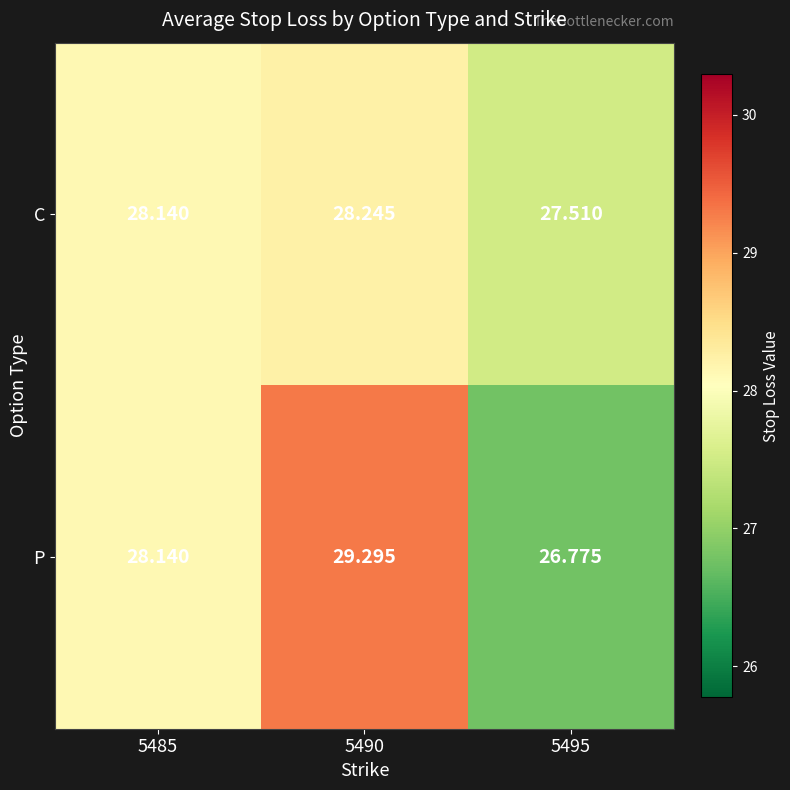

At how many categories does at least one series exceed 28?

2